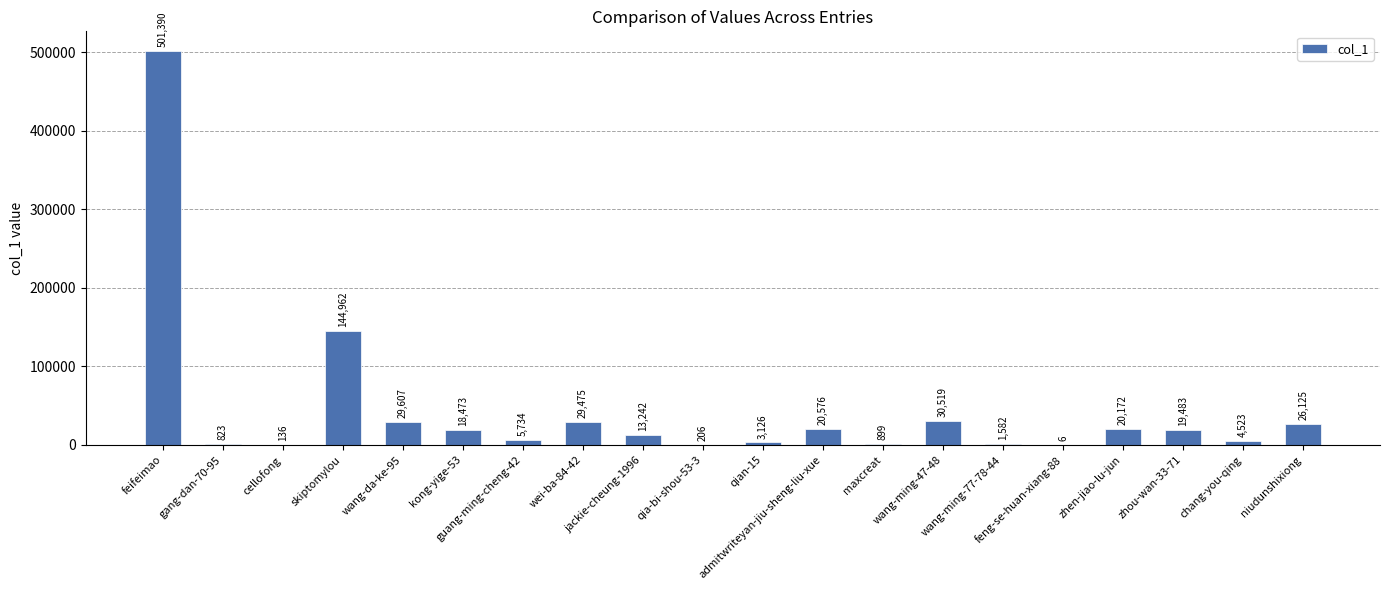

What is the sum of all values?

871059